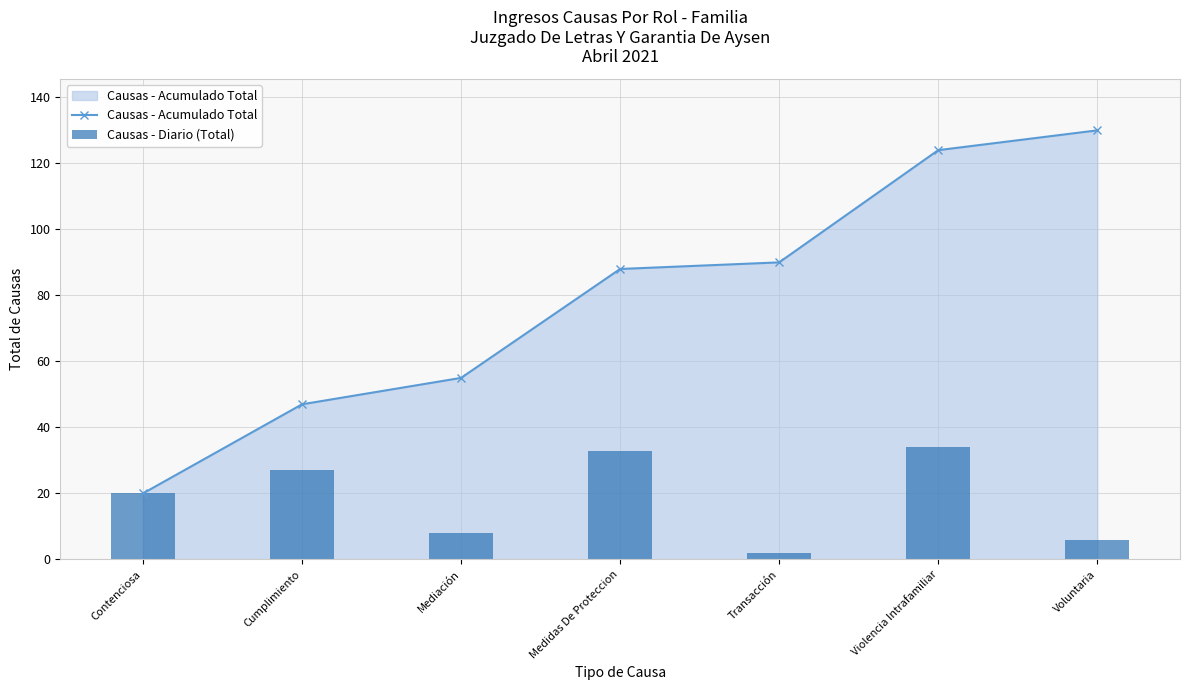

Reading left to right, transcribe all the data shown in this chart.

Causas - Acumulado Total: Contenciosa=20	Cumplimiento=47	Mediación=55	Medidas De Proteccion=88	Transacción=90	Violencia Intrafamiliar=124	Voluntaria=130
Causas - Diario (Total): Contenciosa=20	Cumplimiento=27	Mediación=8	Medidas De Proteccion=33	Transacción=2	Violencia Intrafamiliar=34	Voluntaria=6